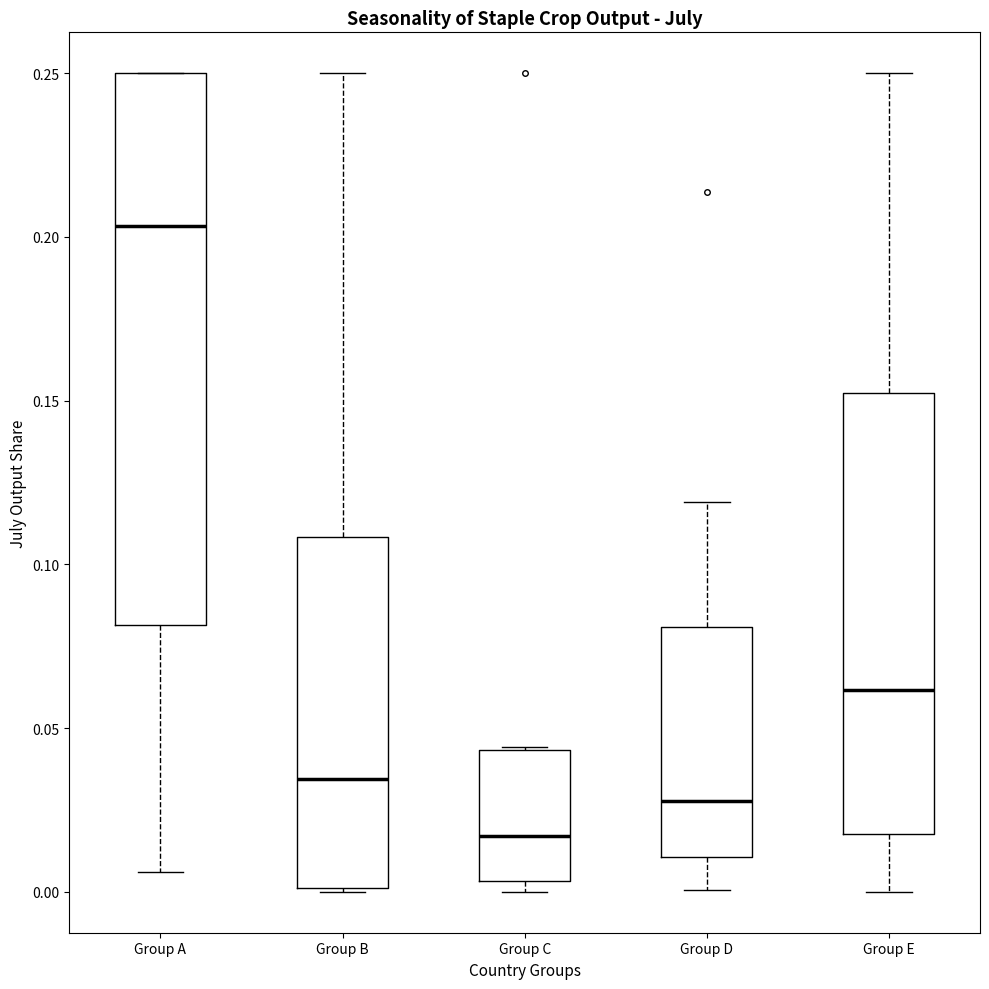

Where is the lower edge of the box for Group E on the y-axis? The values are not printed on the chart, so give them approximately, as read against the axis.

0.020